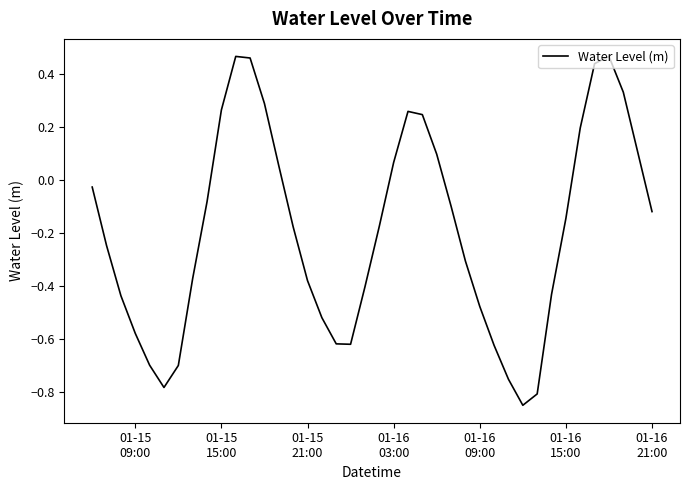

Does the chart display data point markers on the line(s)?

No